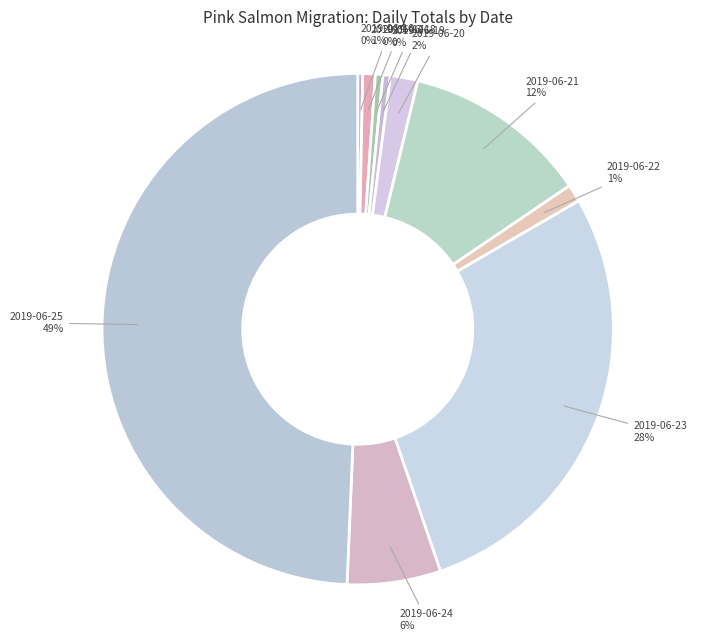

Do 2019-06-21 and 2019-06-19 together represent more than half of the pie?

No